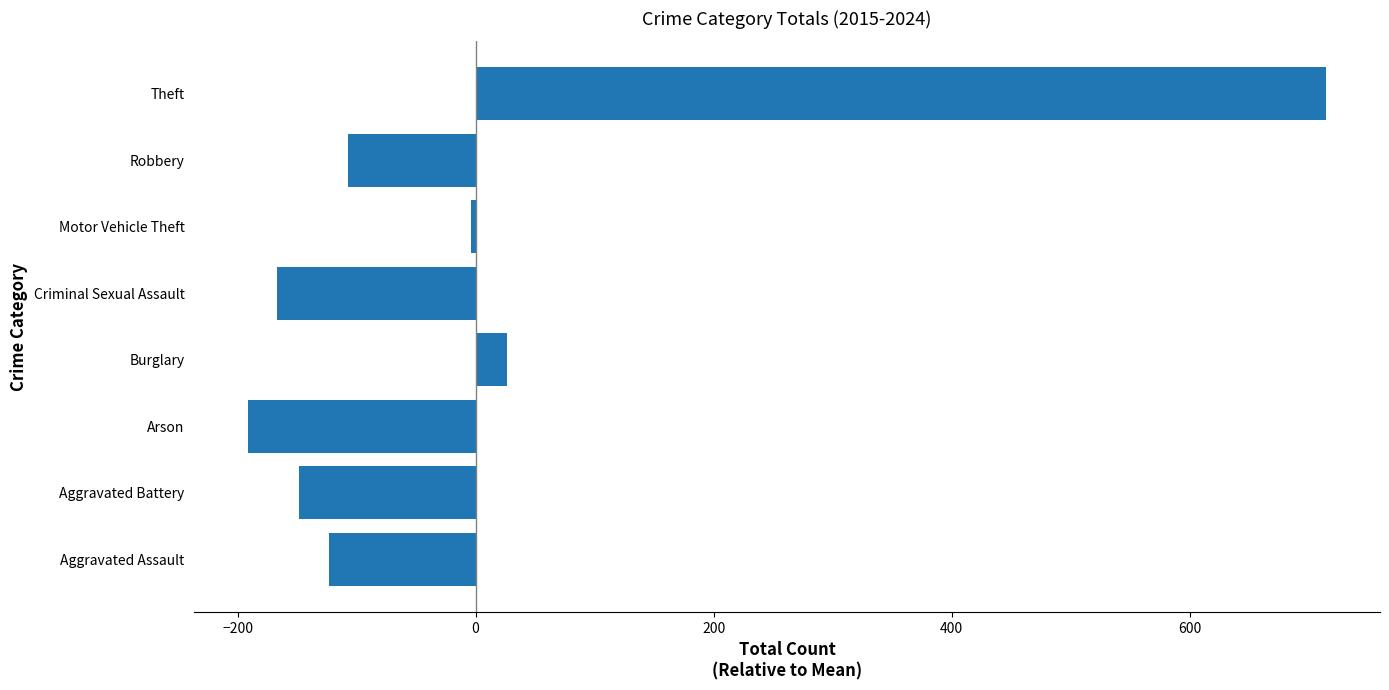

At which label is the value closest to 261?

Burglary